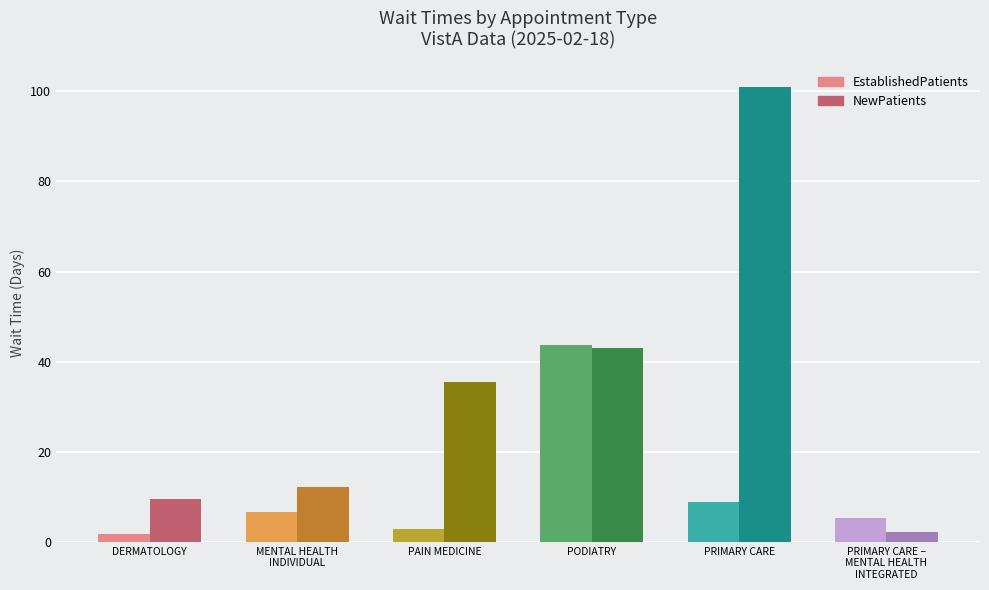

Reading left to right, transcribe all the data shown in this chart.

EstablishedPatients: DERMATOLOGY=1.8	MENTAL HEALTH
INDIVIDUAL=6.7	PAIN MEDICINE=2.8	PODIATRY=43.8	PRIMARY CARE=8.9	PRIMARY CARE –
MENTAL HEALTH
INTEGRATED=5.4
NewPatients: DERMATOLOGY=9.6	MENTAL HEALTH
INDIVIDUAL=12.3	PAIN MEDICINE=35.6	PODIATRY=43.0	PRIMARY CARE=100.9	PRIMARY CARE –
MENTAL HEALTH
INTEGRATED=2.3